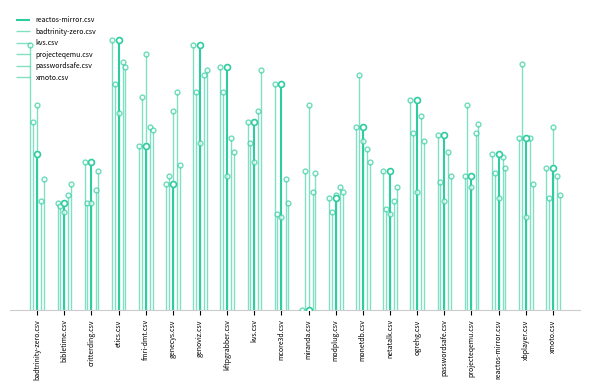

Is the value of badtrinity-zero.csv at fmri-dmt.csv greater than the value of xmoto.csv at bibletime.csv?

Yes